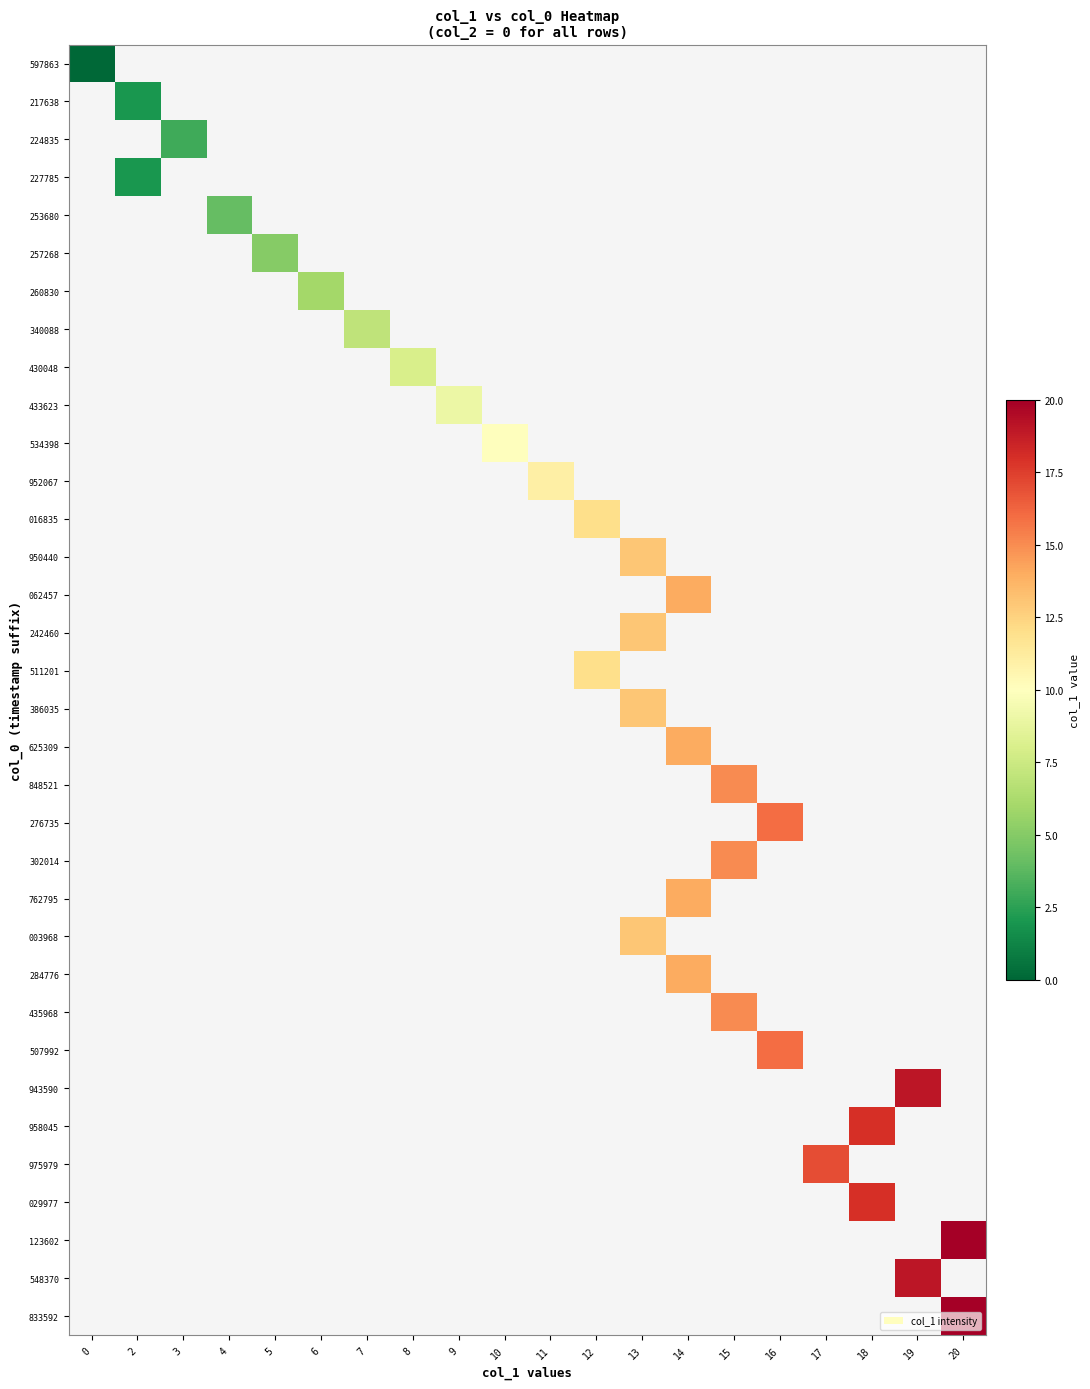

How many values in 340088 are above zero?

1